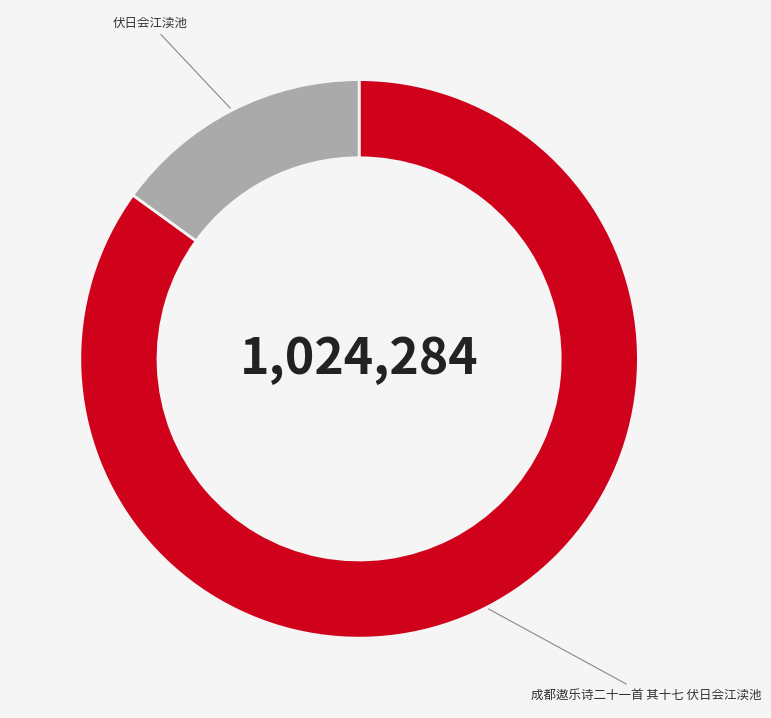

Is the sum of 成都遨乐诗二十一首 其十七 伏日会江渎池 and 伏日会江渎池 greater than half?

Yes